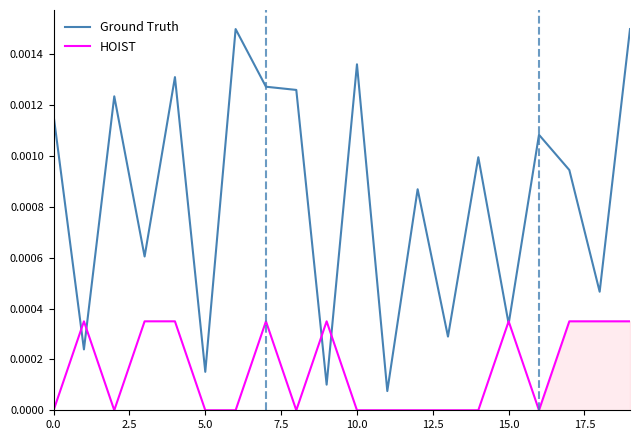

Where is Ground Truth nearest to the value 0?

11